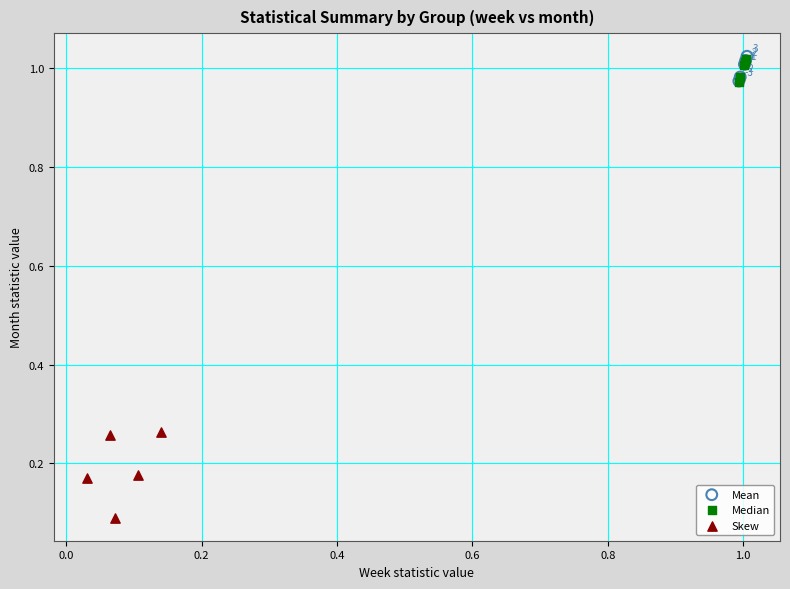

Which series has the largest Y range (max minus min)?

Skew